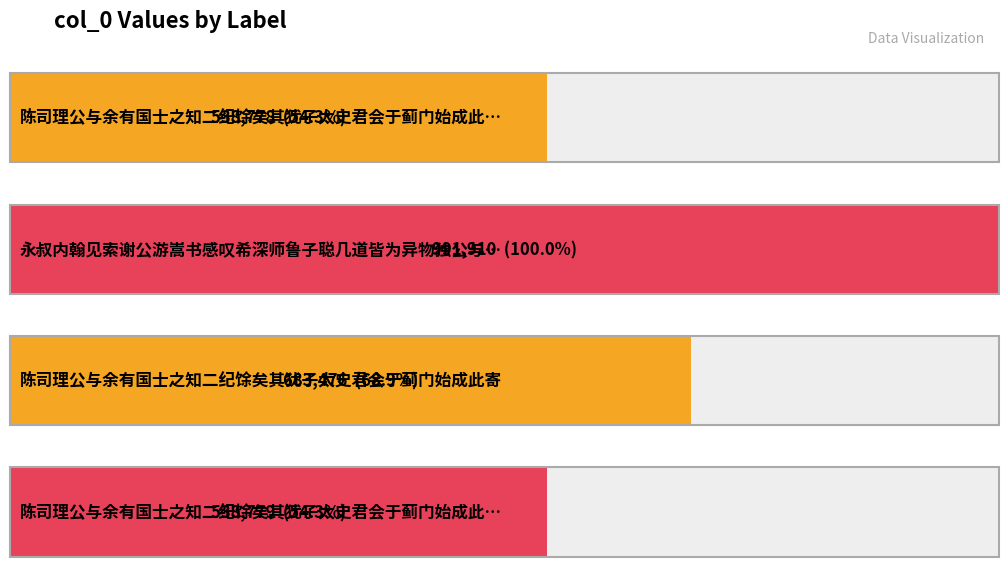

Reading right to left, what are all the values shown in this chart?

538779	683476	991910	538778